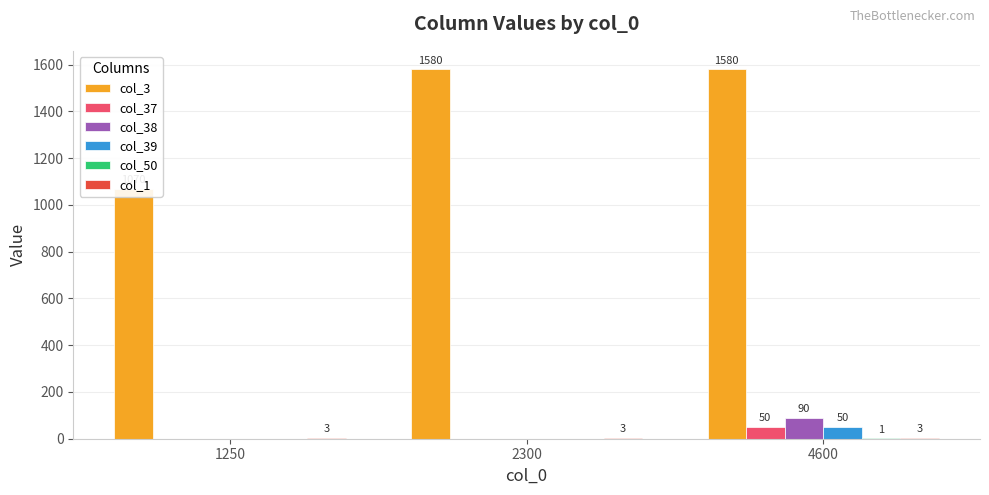

What is the sum of all col_1 values?

9